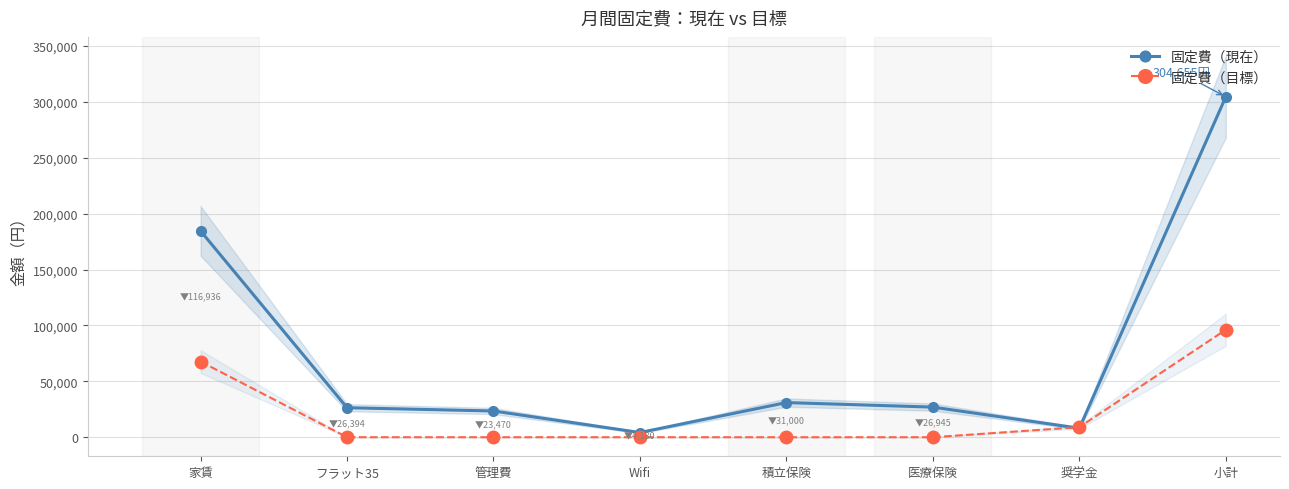

Is the value of 固定費（目標） at 管理費 greater than the value of 固定費（現在） at Wifi?

No